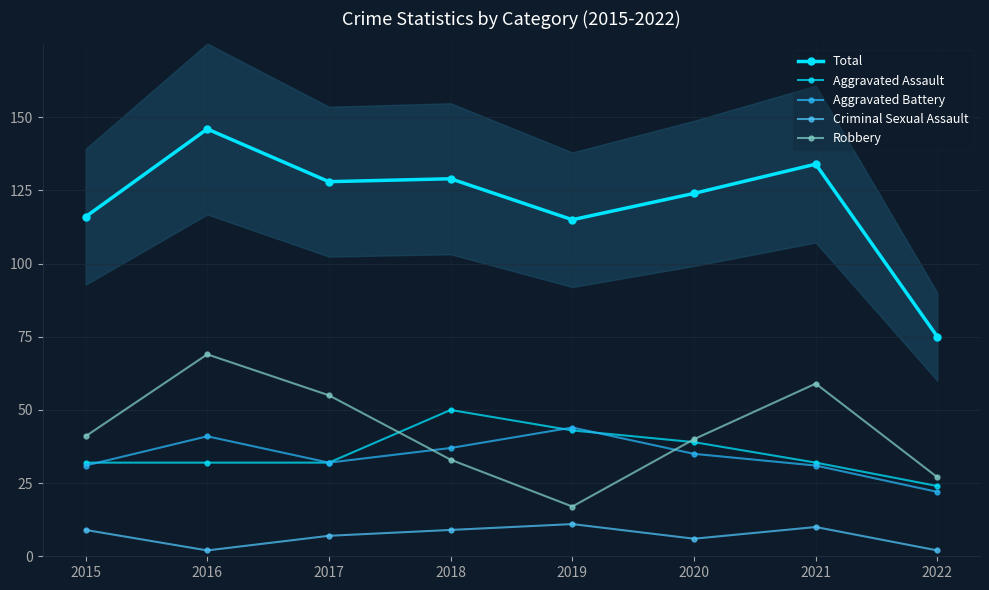

True or false: Criminal Sexual Assault and Total cross at least once.

False